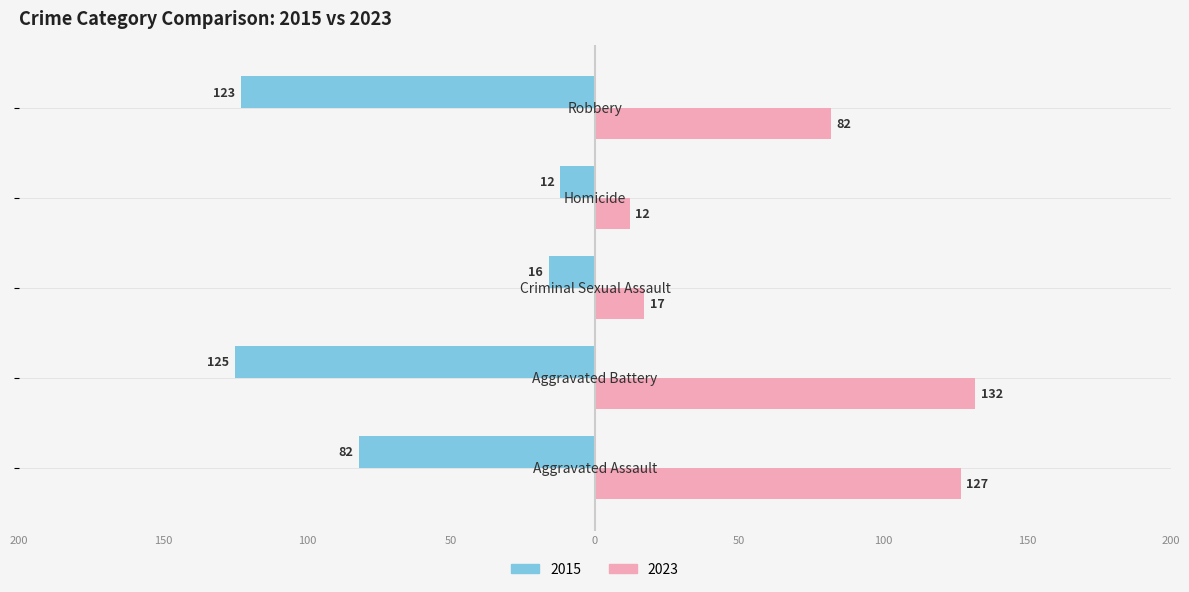

What is the value of the 2nd bar from the left?

-125